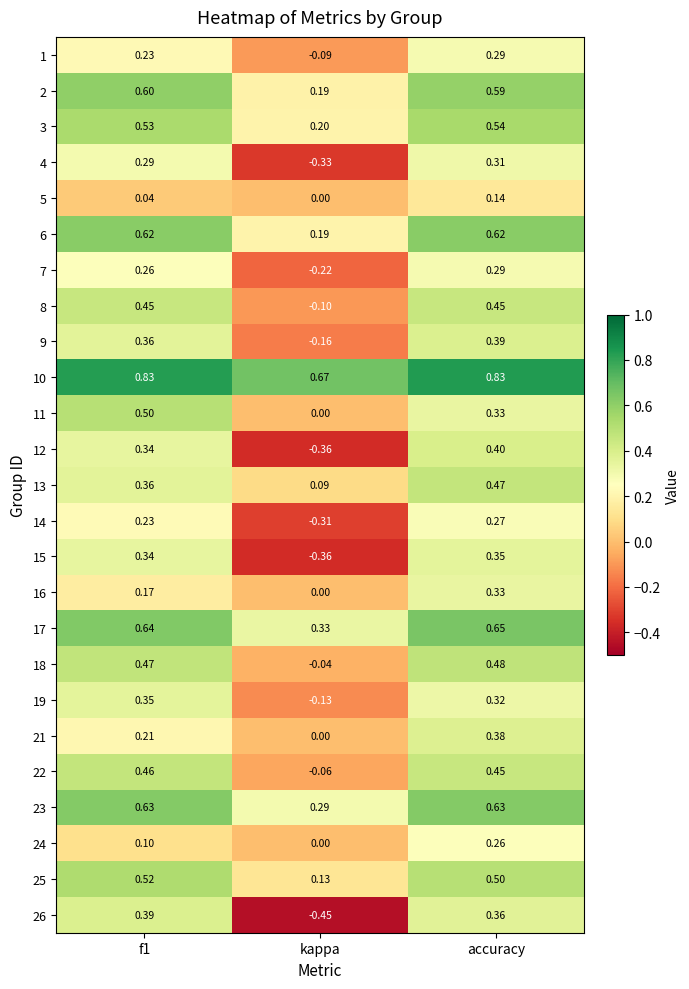

At which category is the sum across all series the highest?

accuracy